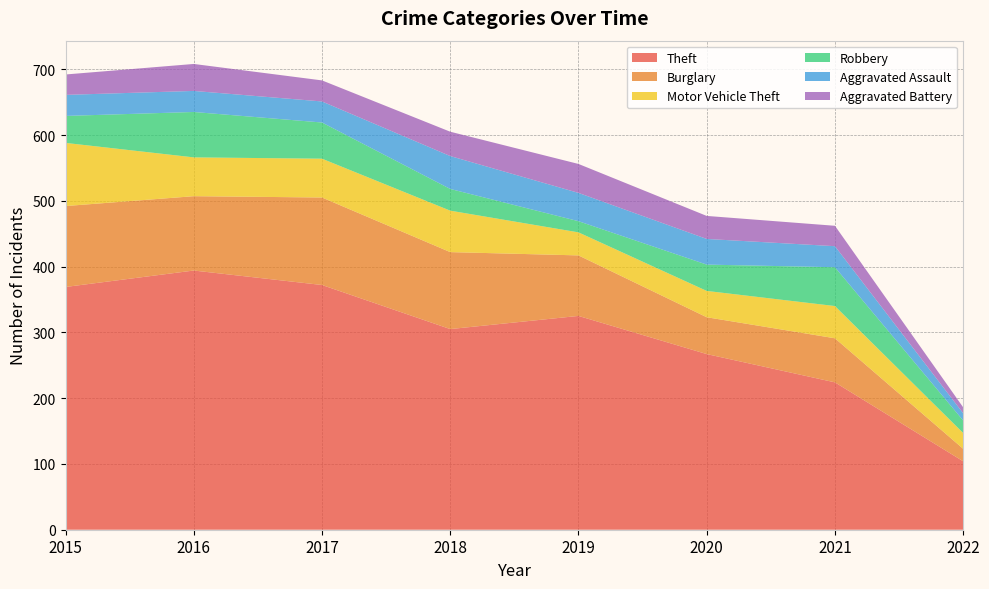

Reading right to left, extract all data points from this chart.

Theft: 104	224	267	325	305	372	394	369
Burglary: 19	67	56	92	117	133	113	123
Motor Vehicle Theft: 24	49	40	35	63	59	59	96
Robbery: 19	59	40	17	33	55	69	41
Aggravated Assault: 11	32	39	43	50	32	32	32
Aggravated Battery: 9	31	35	44	37	32	41	31